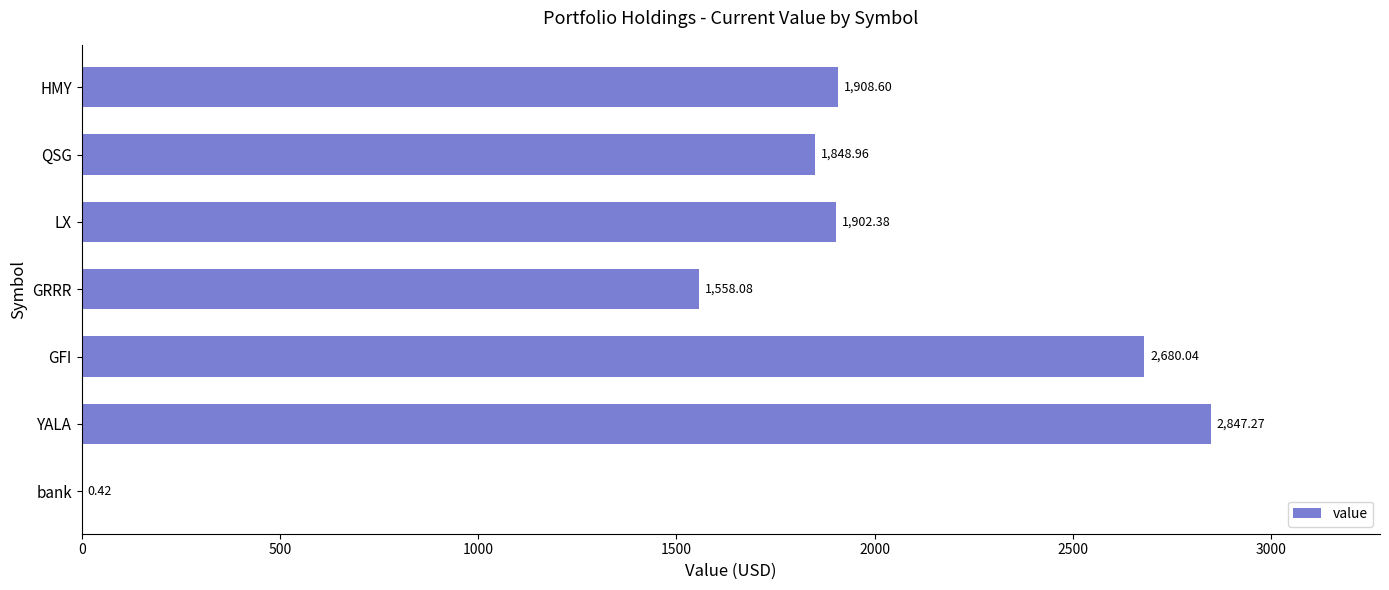

What is the sum of the values at LX and QSG?

3751.3